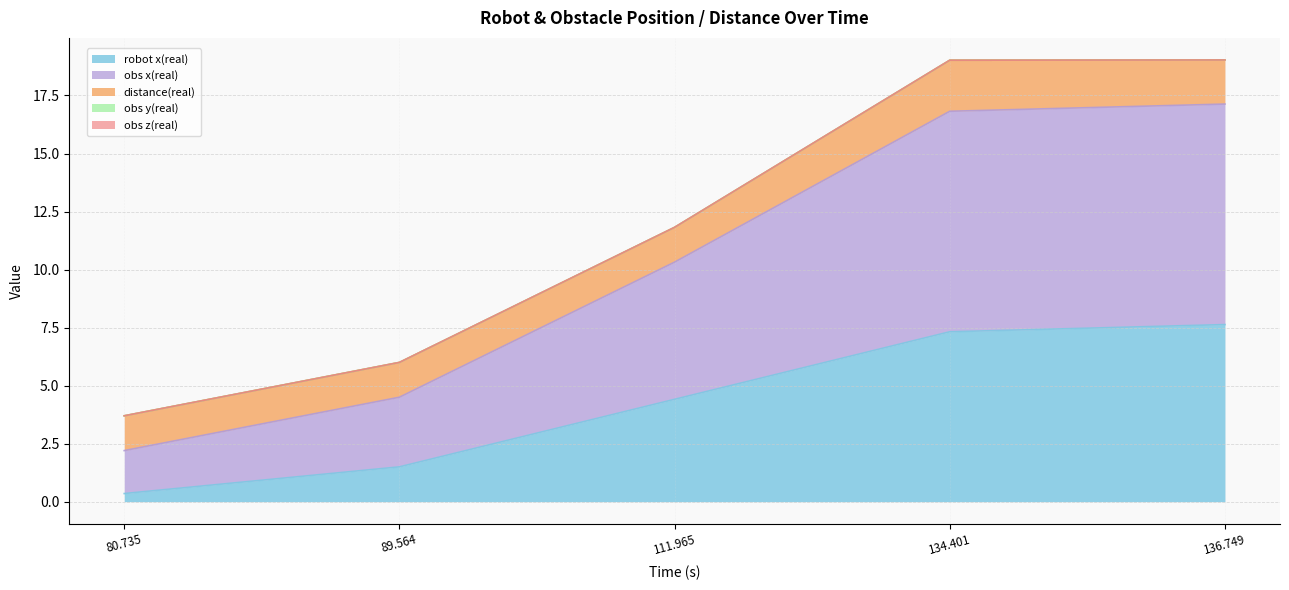

Between 89.564 and 136.749, which is larger?

136.749